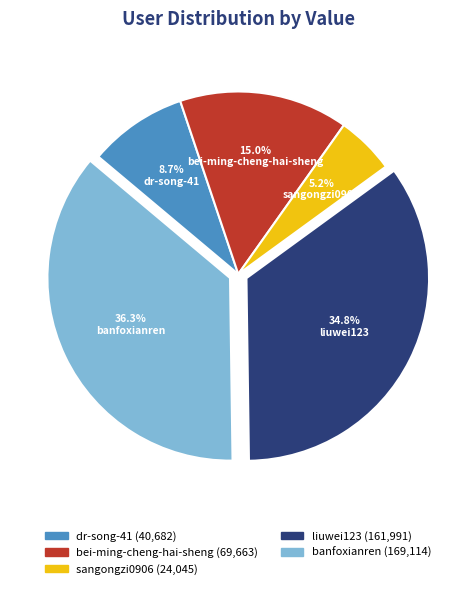

Combined, do dr-song-41 and banfoxianren account for over 50%?

No